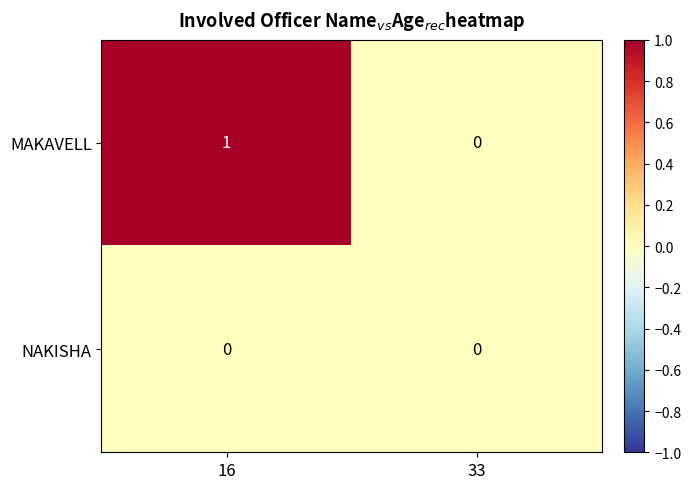

At which label is MAKAVELL closest to 0?

33